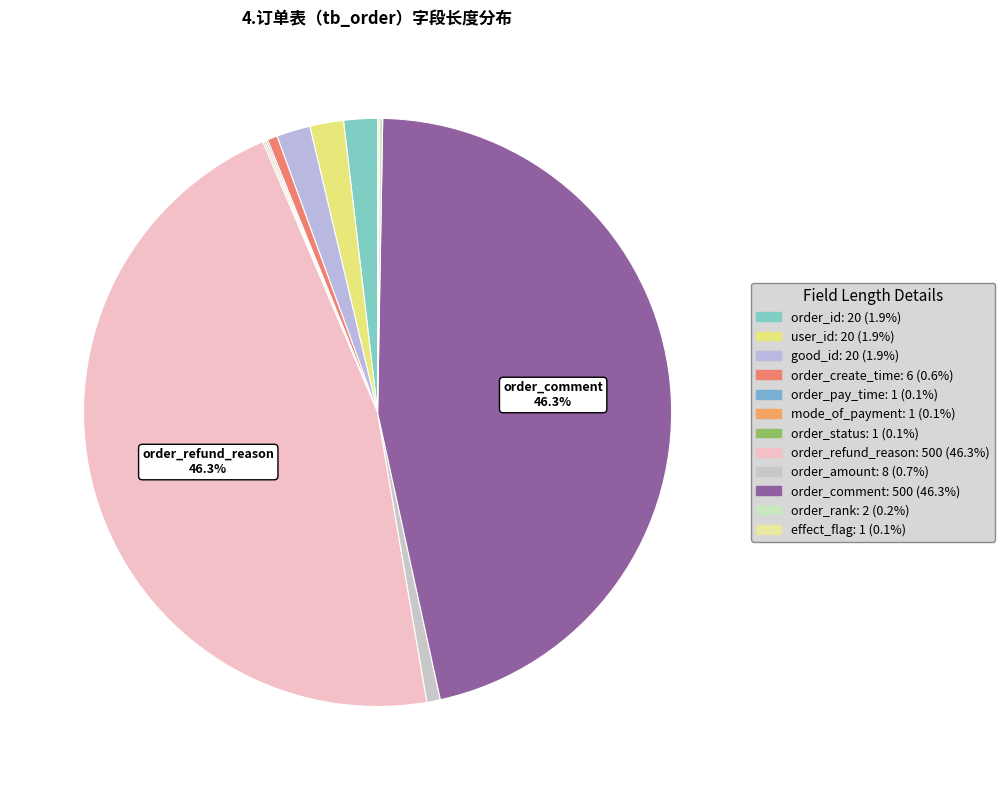

To the nearest percent, what percentage of the pie is order_id?

2%